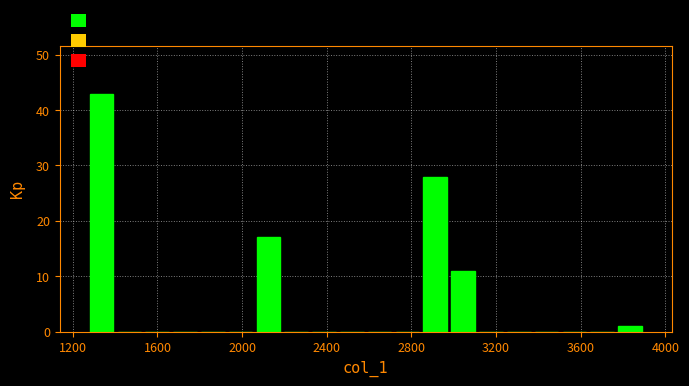

Around what value on the x-axis is the tallest bar? Give the approximate position of its centre, as read against the axis.

1350